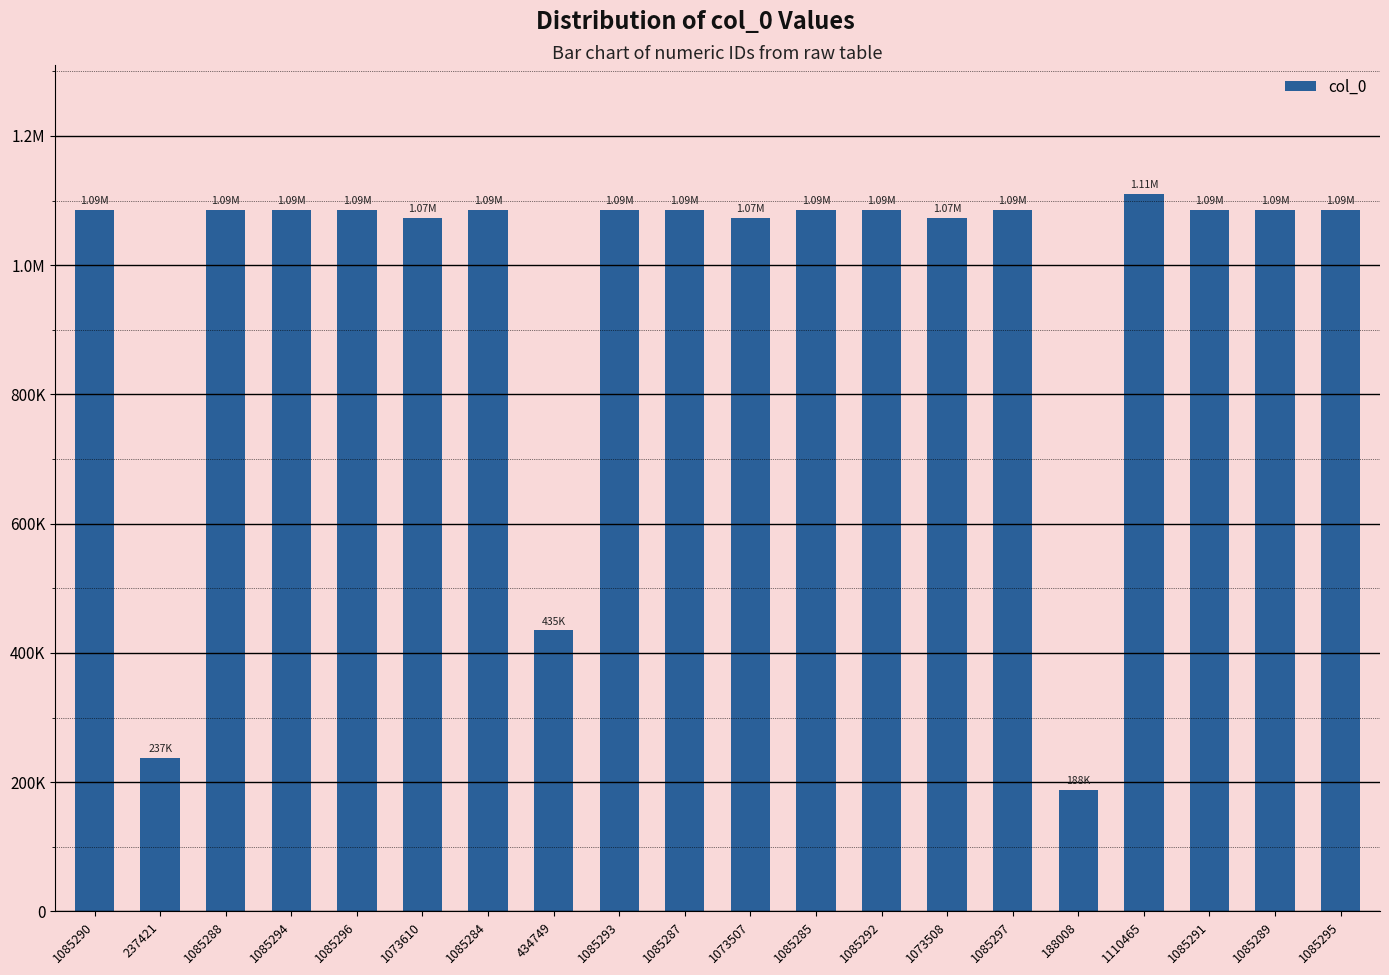

Are the bars horizontal?

No